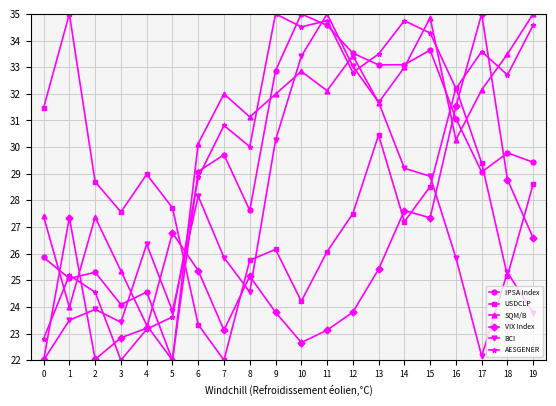

What is the sum of the IPSA Index values at 12 and 19?

63.0